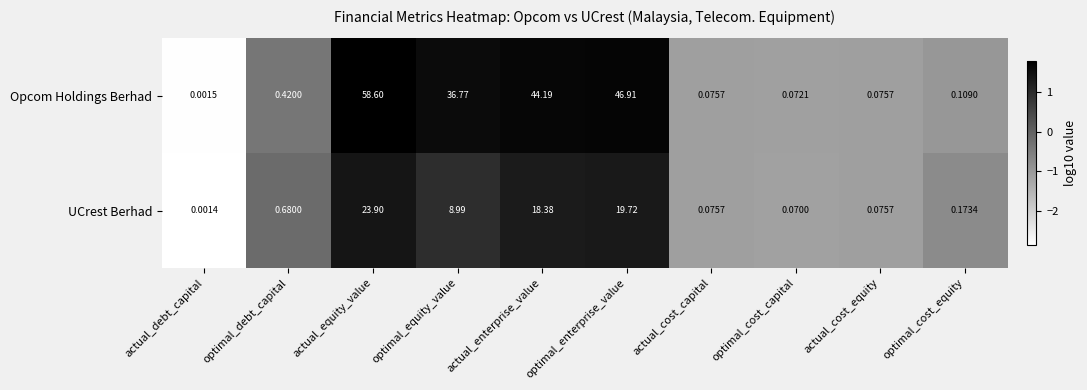

At which label is Opcom Holdings Berhad closest to 29?

optimal_equity_value